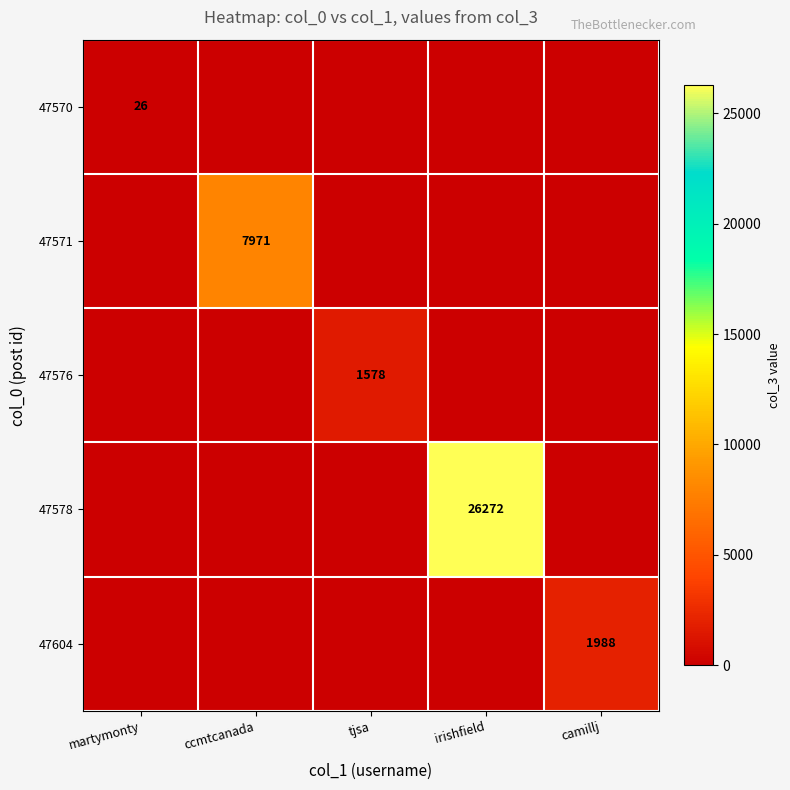

True or false: 47570 has a value of 44 at martymonty.

False